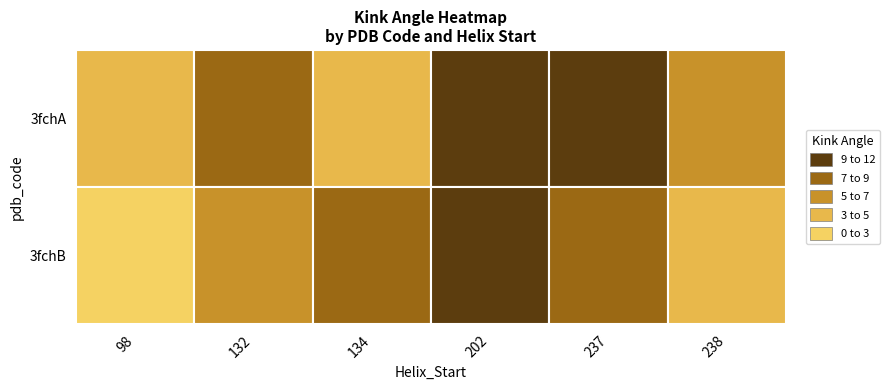

At which category does the chart reach its minimum across all series?

98